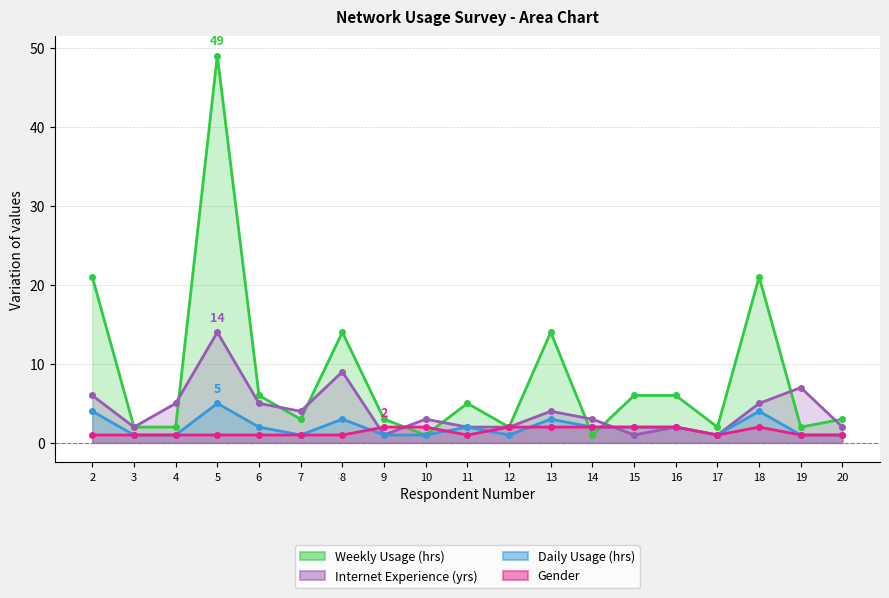

Which category has the highest value in the Daily Usage (hrs) series?

5